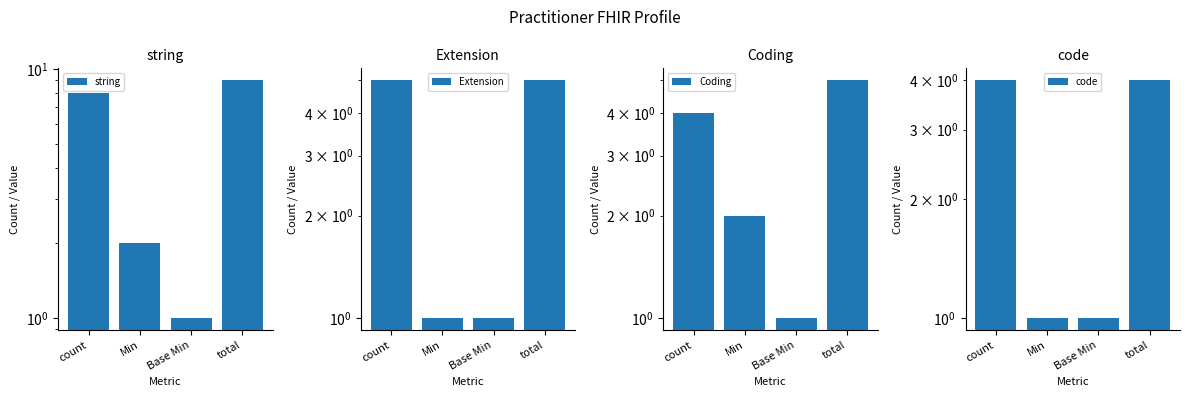

What is the label of the 4th bar from the left?

total